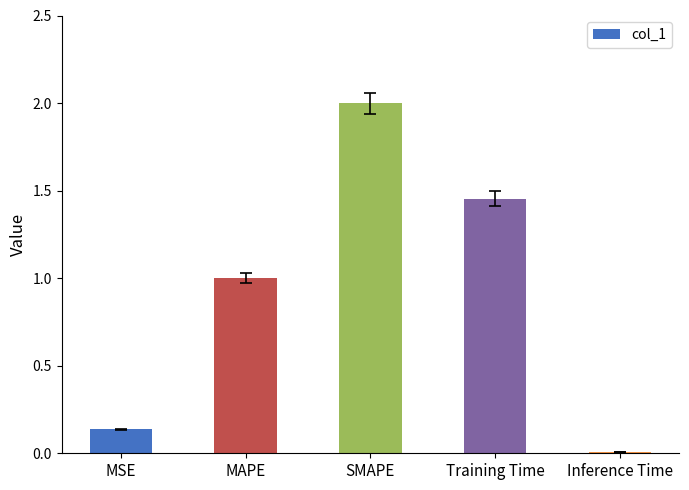

Which has a higher value, Inference Time or Training Time?

Training Time